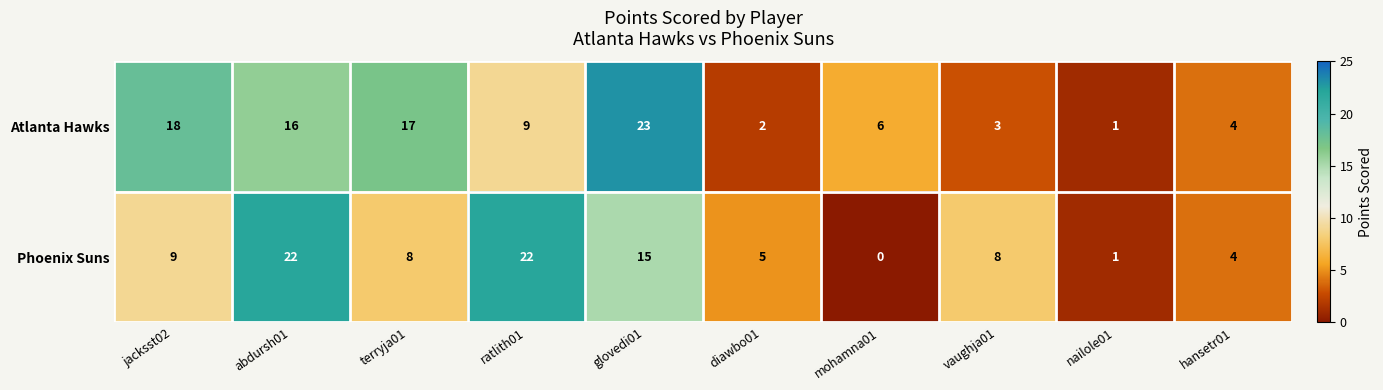

What value does the Phoenix Suns series have at vaughja01?

8